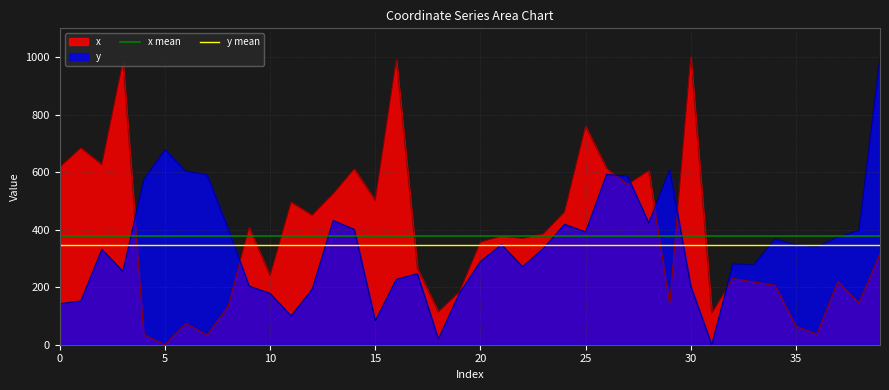

What is the minimum value for x mean?

378.4